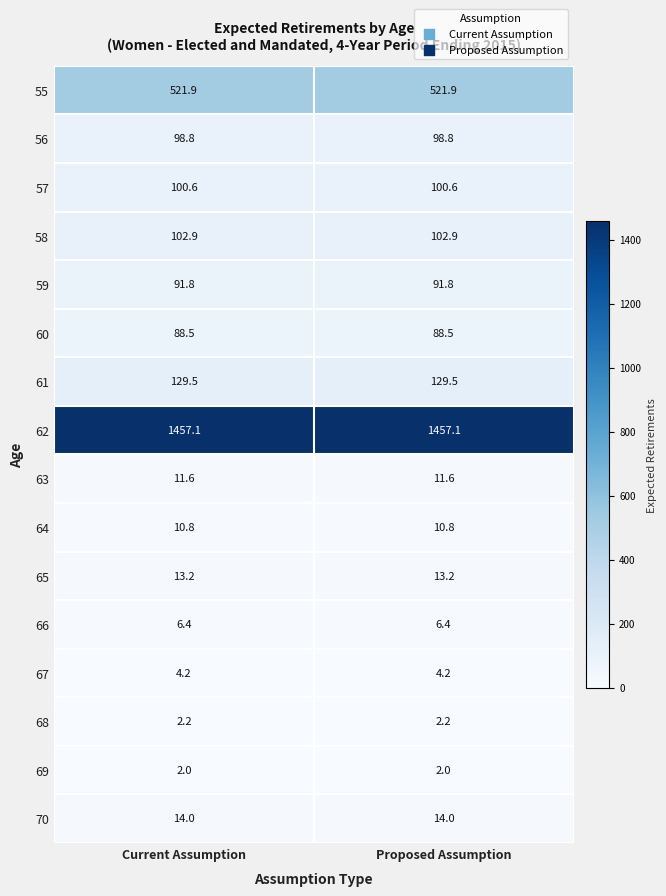

How many series are shown in this chart?

16